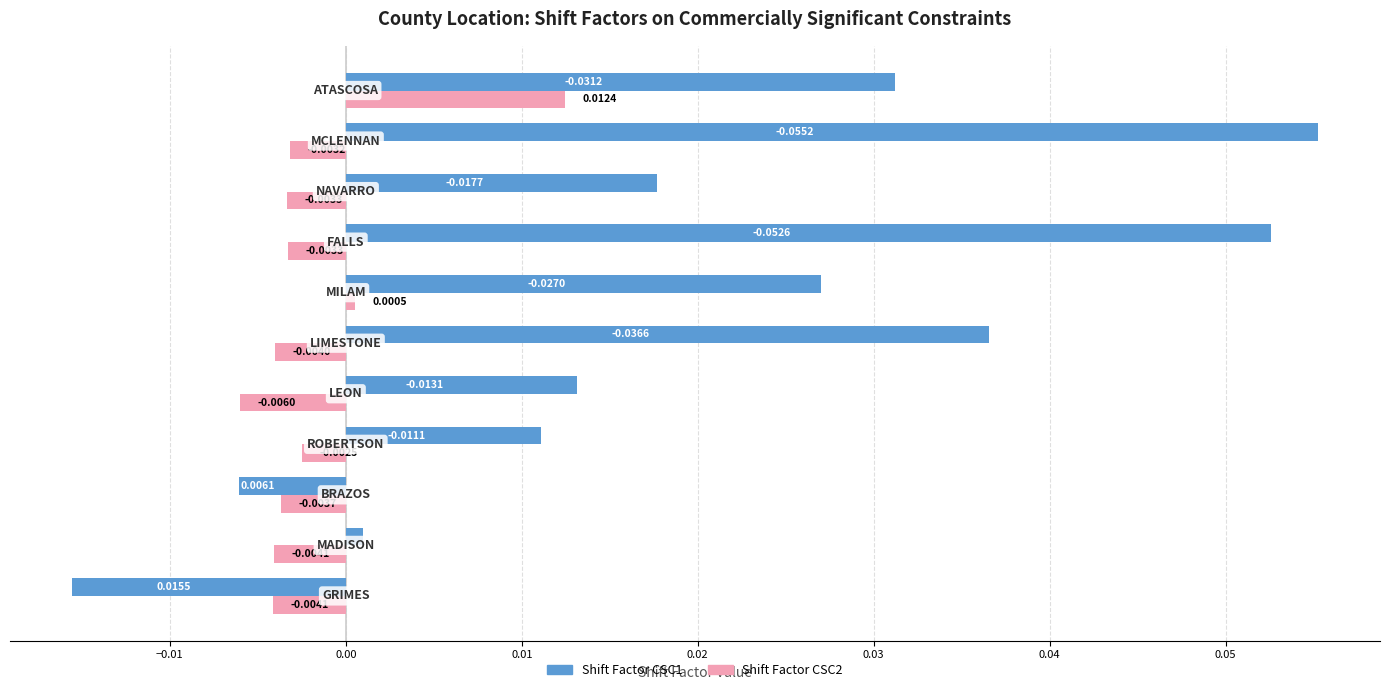

Which series has the largest total across all categories?

Shift Factor CSC1